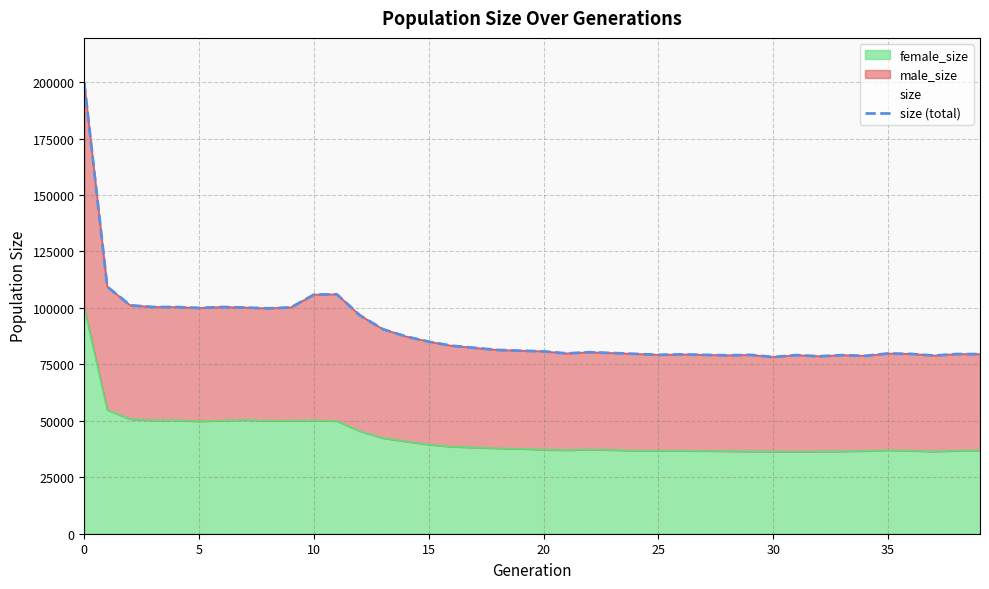

What is the minimum value for female_size?

36272